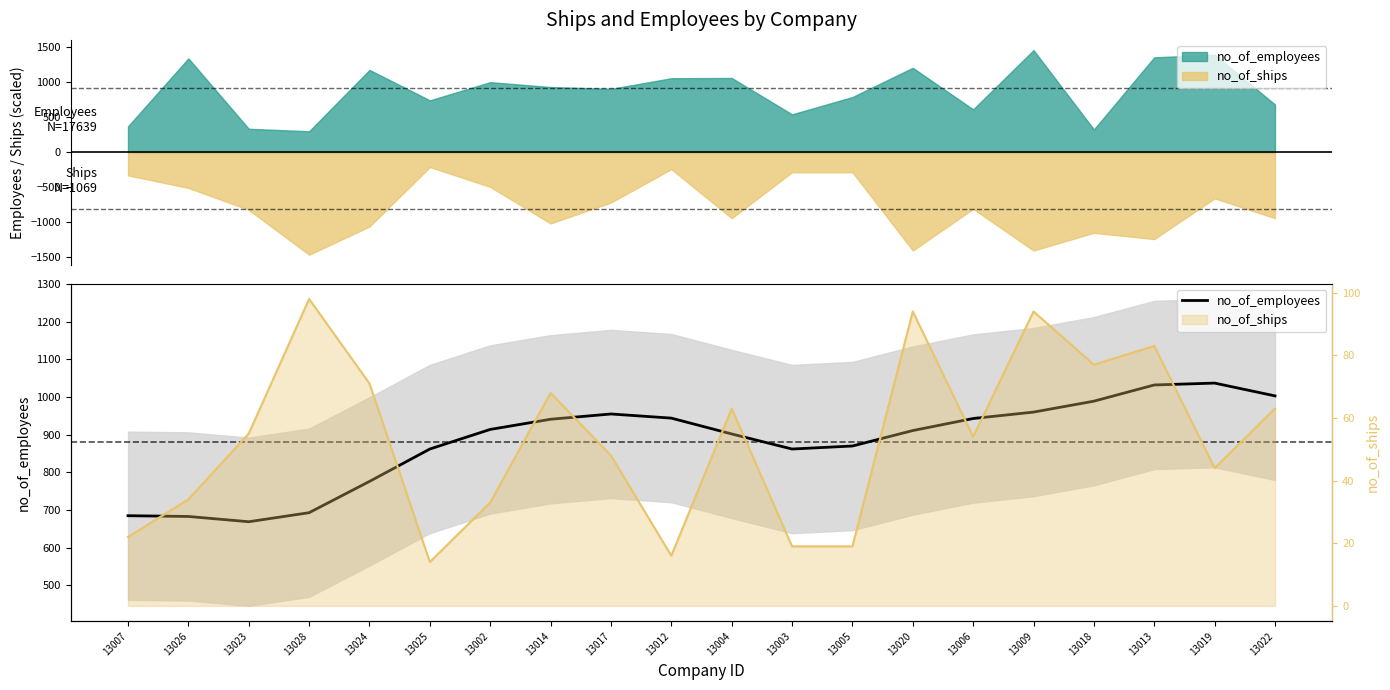

Between 13007 and 13024, which is larger?

13024